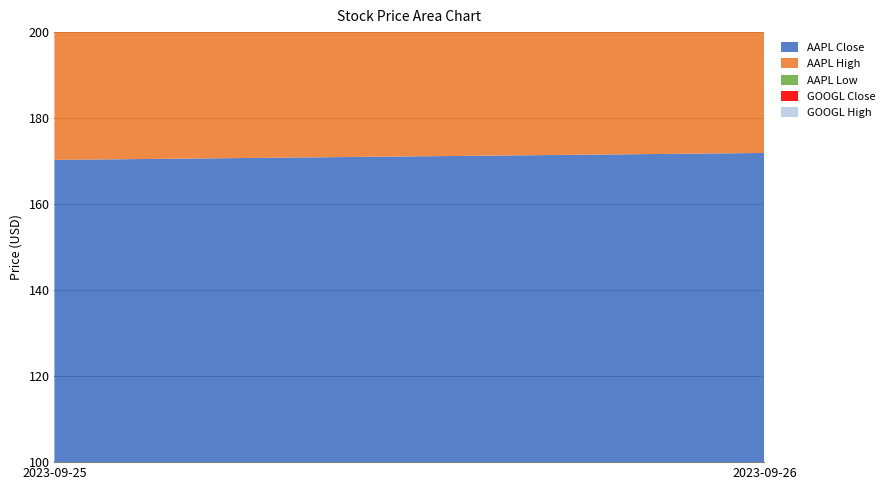

Reading left to right, extract all data points from this chart.

AAPL Close: 170.3	171.9
AAPL High: 172.5	173.4
AAPL Low: 169.5	170.2
GOOGL Close: 134.5	135.0
GOOGL High: 135.5	136.0